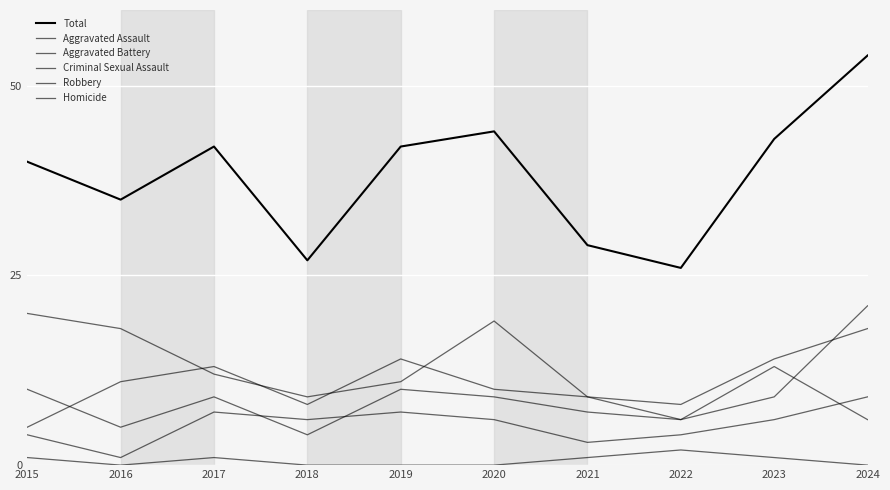

Where is the first local minimum for Total?

2016